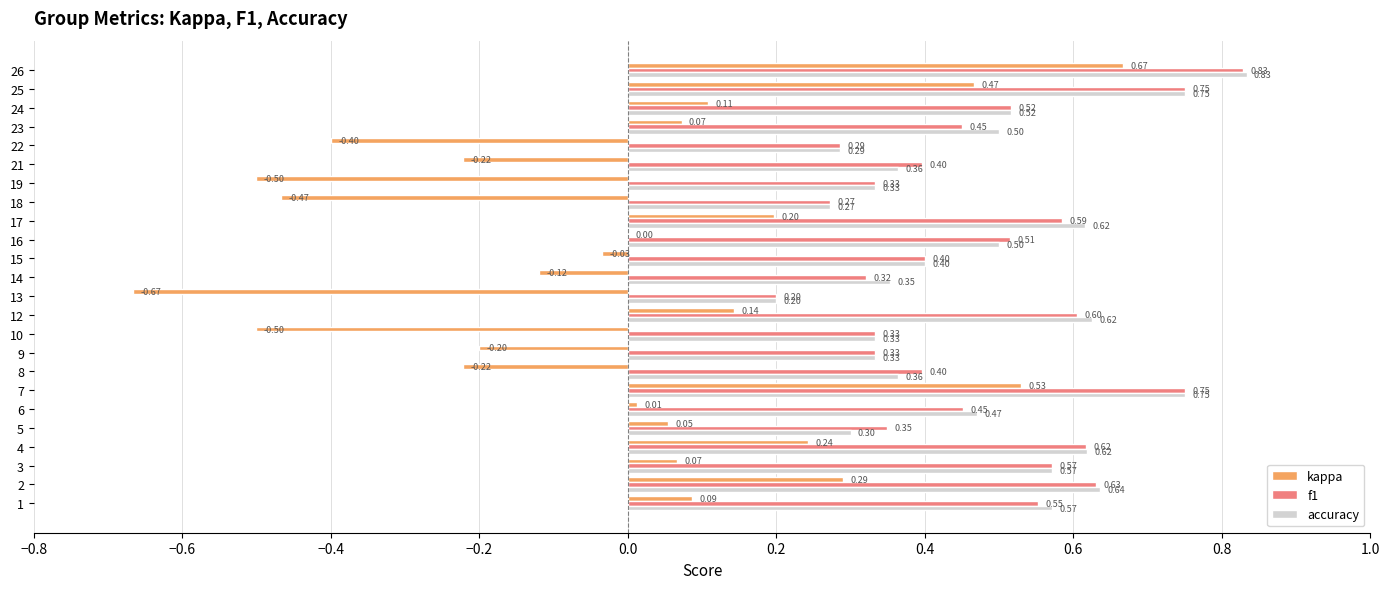

Between 15 and 22, which series saw the biggest shift?

kappa